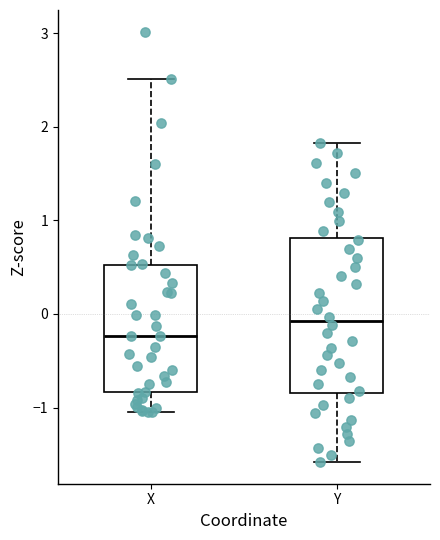

Where is the lower edge of the box for X on the y-axis? The values are not printed on the chart, so give them approximately, as read against the axis.

-0.8